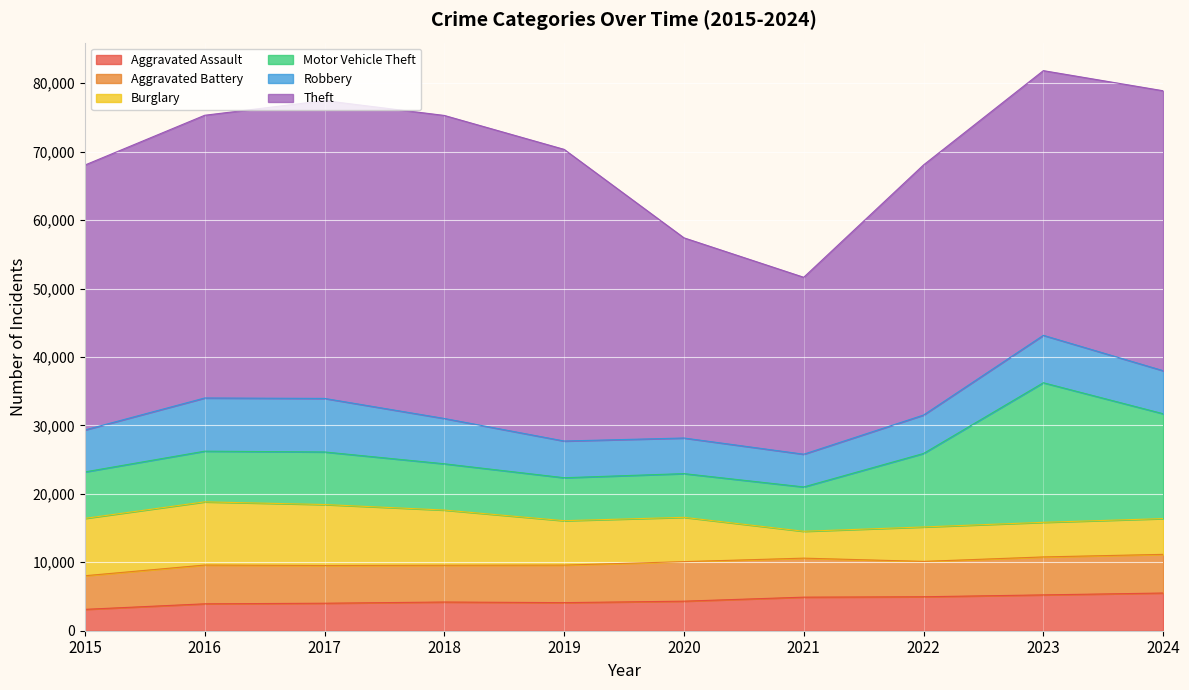

How many intersections are there between Robbery and Motor Vehicle Theft?

2